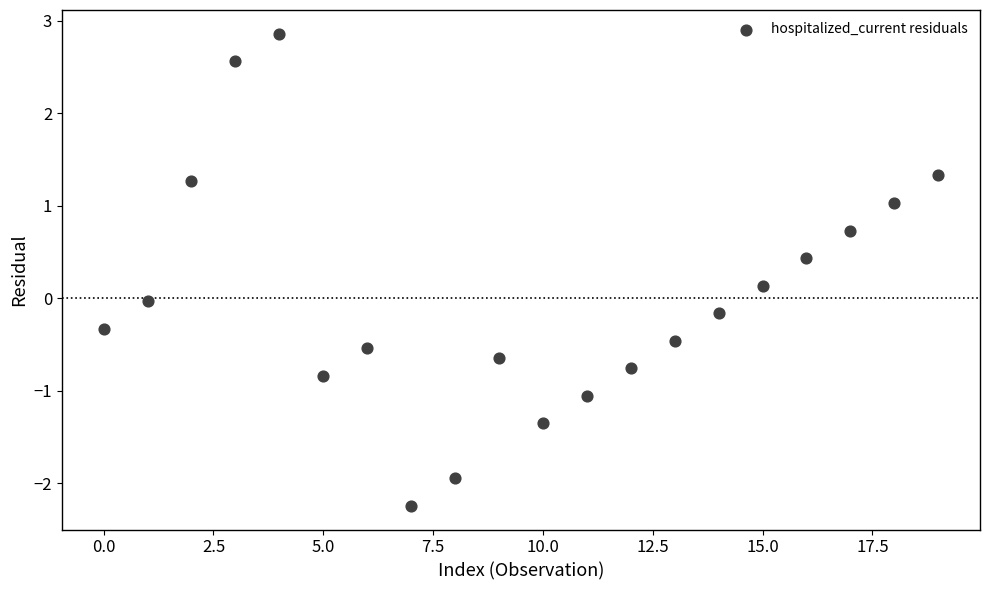

What is the range of Y values (max minus min)?

5.1